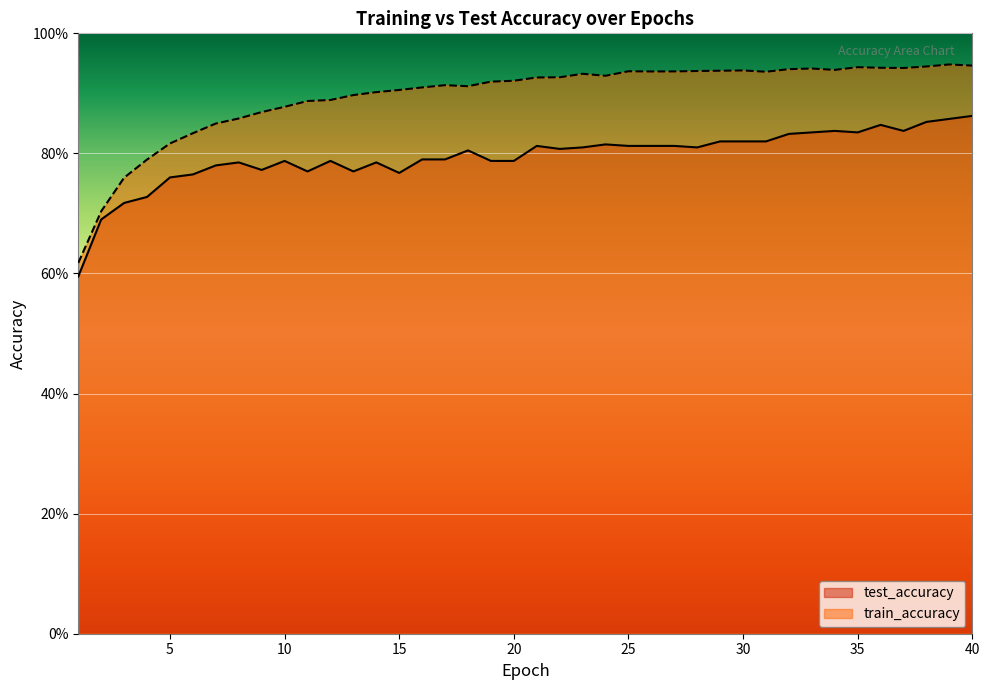

True or false: test_accuracy and train_accuracy cross at least once.

False